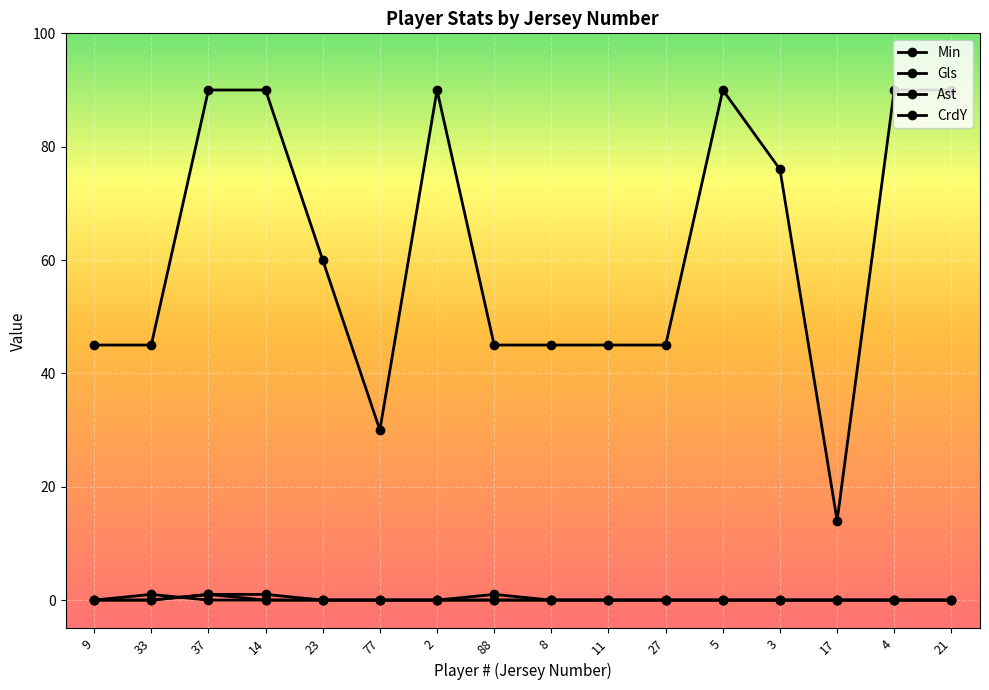

True or false: CrdY and Gls intersect in this chart.

False